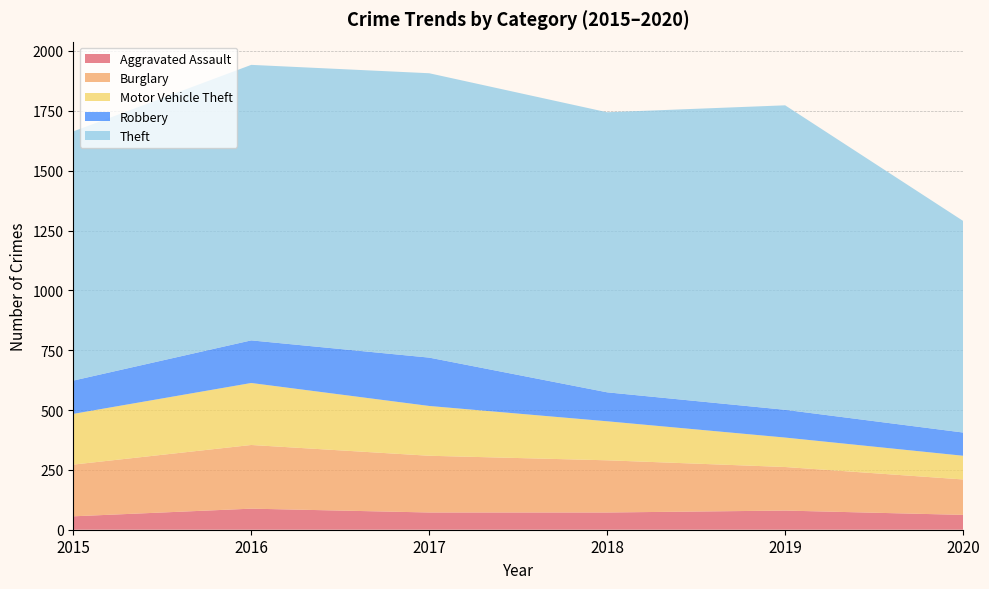

Reading left to right, extract all data points from this chart.

Aggravated Assault: 56	88	72	72	80	62
Burglary: 216	266	237	218	182	148
Motor Vehicle Theft: 212	259	208	163	123	99
Robbery: 139	178	202	121	116	97
Theft: 1041	1151	1188	1170	1272	884